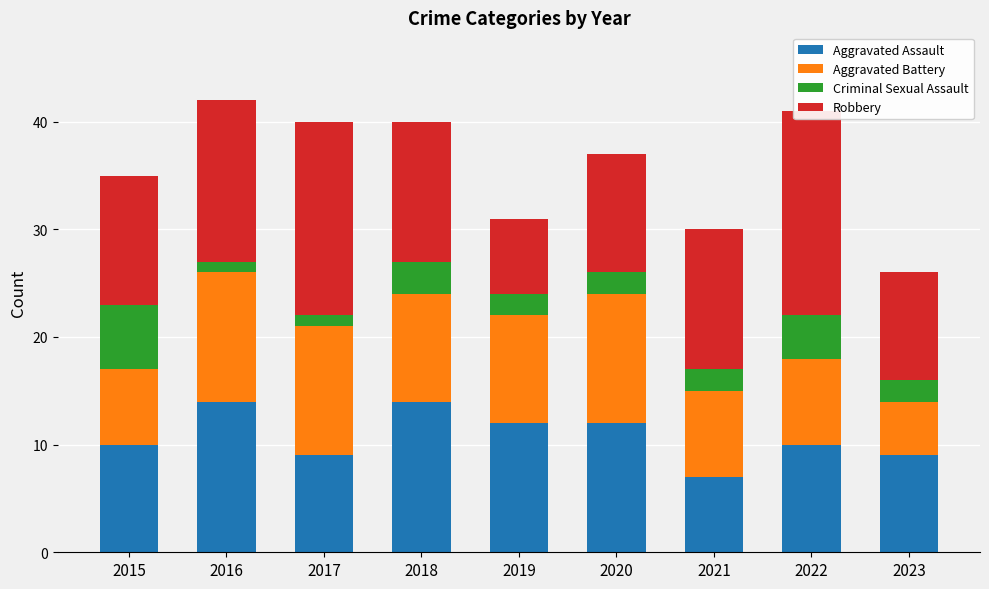

Reading left to right, extract all data points from this chart.

Aggravated Assault: 2015=10	2016=14	2017=9	2018=14	2019=12	2020=12	2021=7	2022=10	2023=9
Aggravated Battery: 2015=7	2016=12	2017=12	2018=10	2019=10	2020=12	2021=8	2022=8	2023=5
Criminal Sexual Assault: 2015=6	2016=1	2017=1	2018=3	2019=2	2020=2	2021=2	2022=4	2023=2
Robbery: 2015=12	2016=15	2017=18	2018=13	2019=7	2020=11	2021=13	2022=19	2023=10